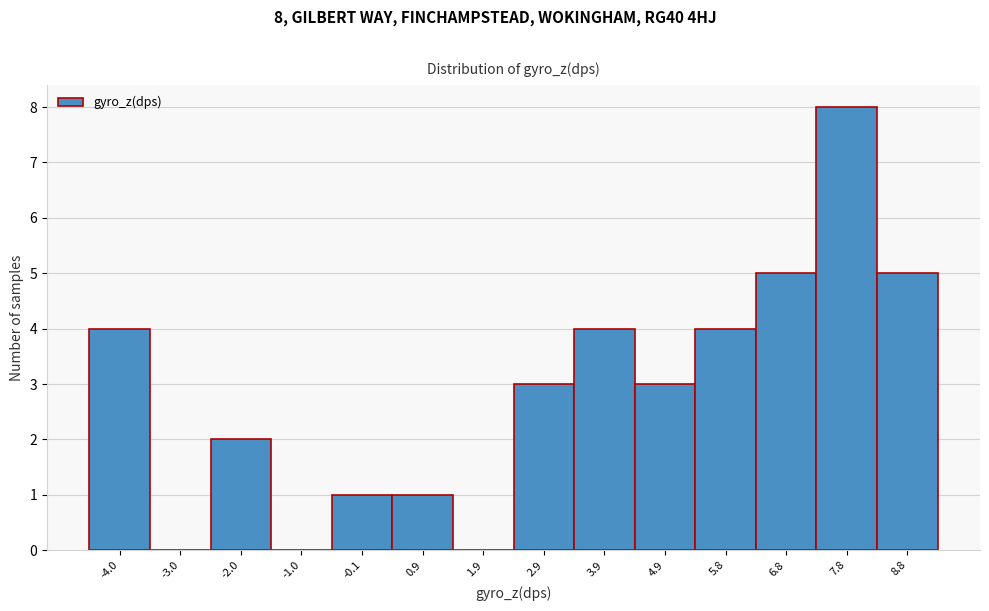

Over which range of the x-axis is the bar tallest?

7.3 to 8.3